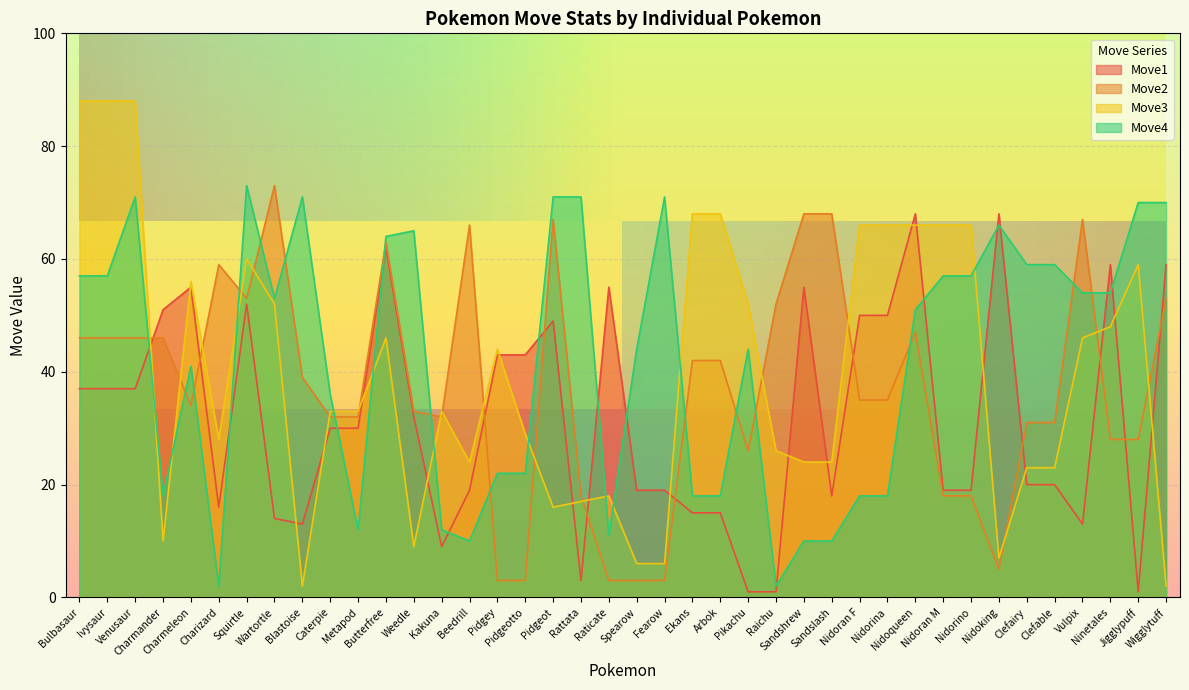

What is the difference between the highest and lowest values at Clefairy?

39